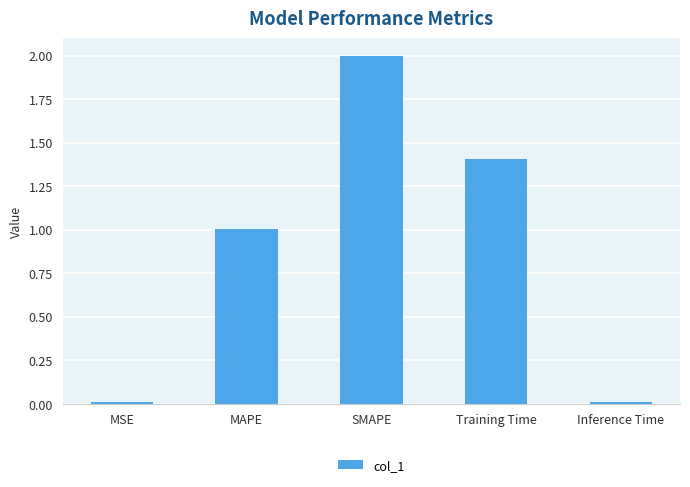

What is the value of the 2nd bar from the left?

1.0